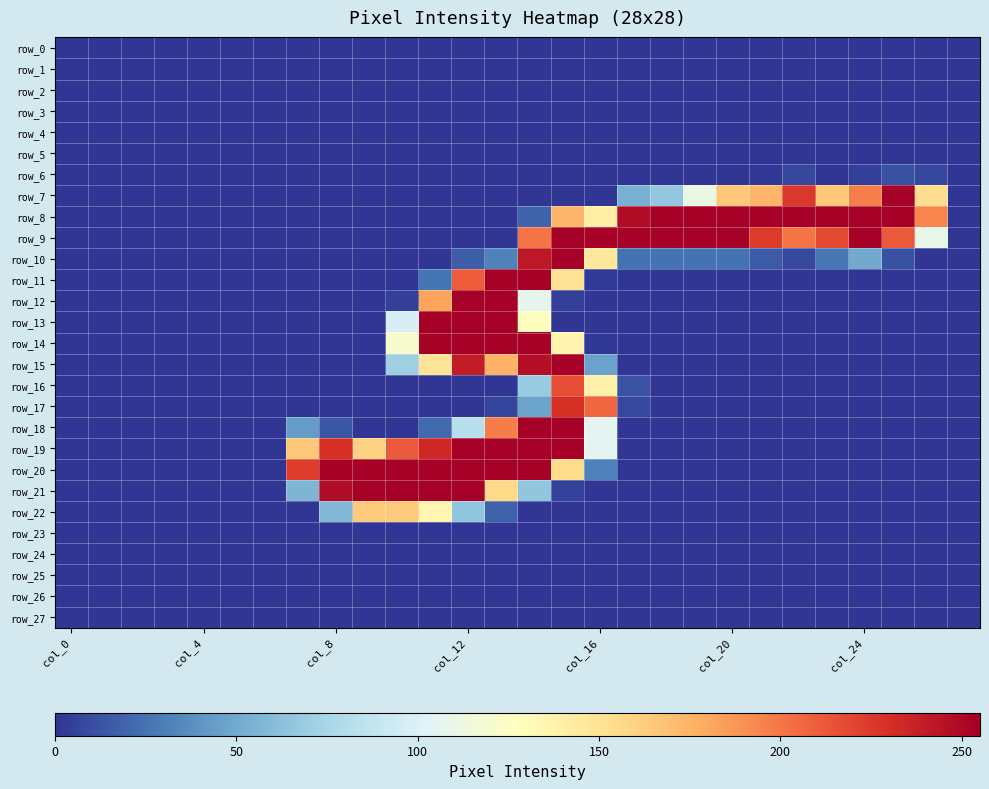

Where is row_2 nearest to the value 0?

col_0